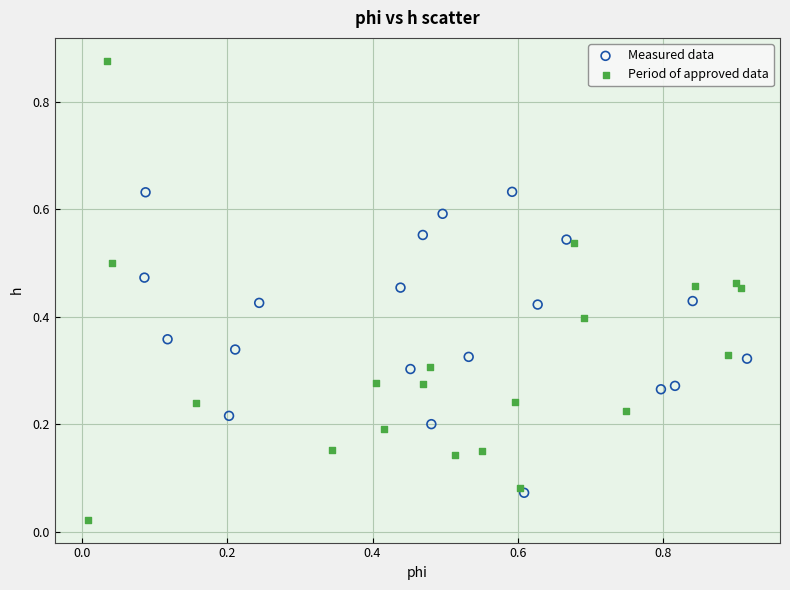

What are all the series names shown in the legend?

Measured data, Period of approved data